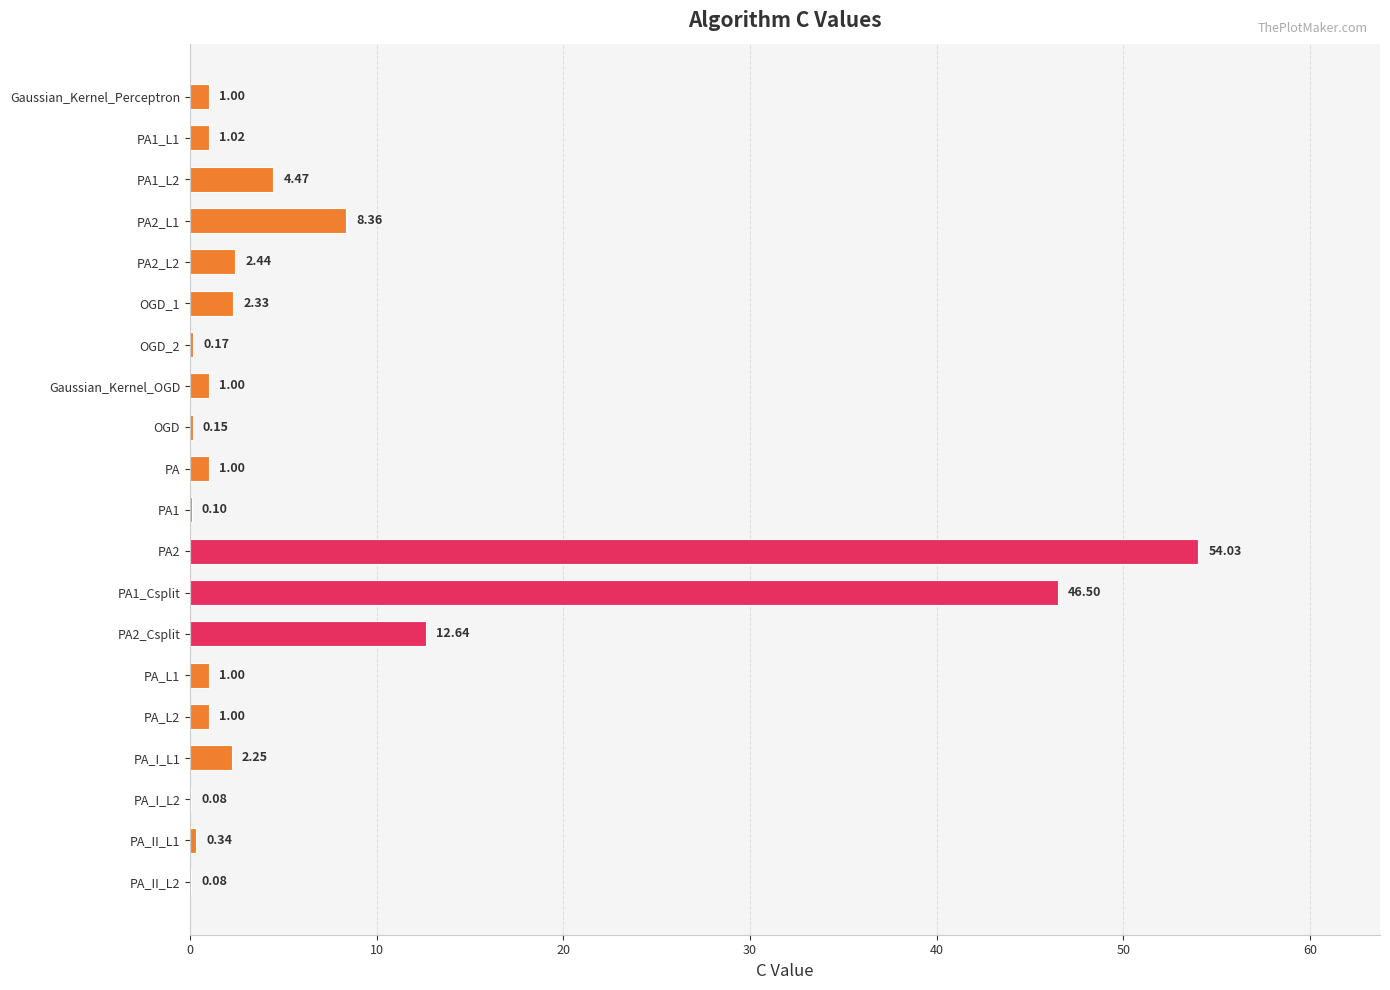

What is the greatest value displayed?

54.0